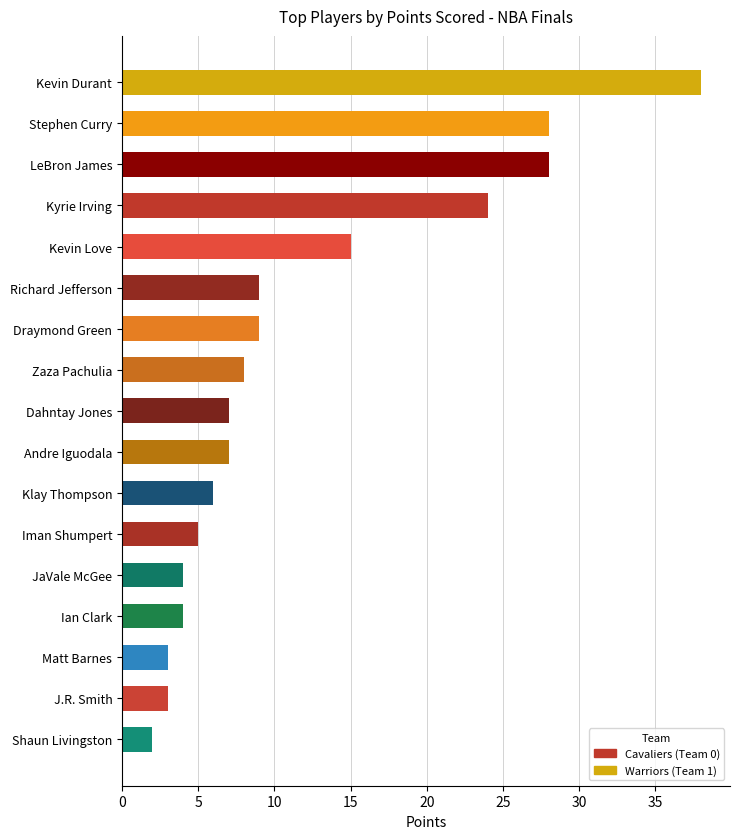

Between J.R. Smith and LeBron James, which is larger?

LeBron James